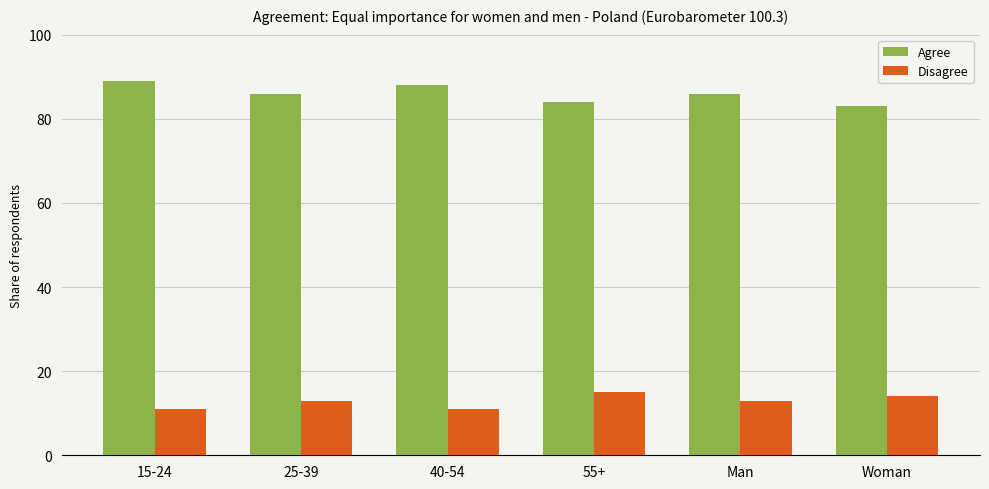

At 25-39, list the series in order from largest to smallest.

Agree, Disagree